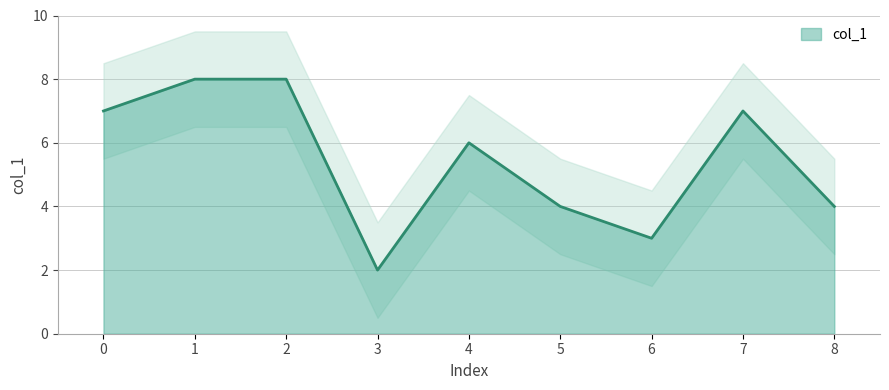

Rank the categories by value from highest to lowest.

1, 2, 0, 7, 4, 5, 8, 6, 3